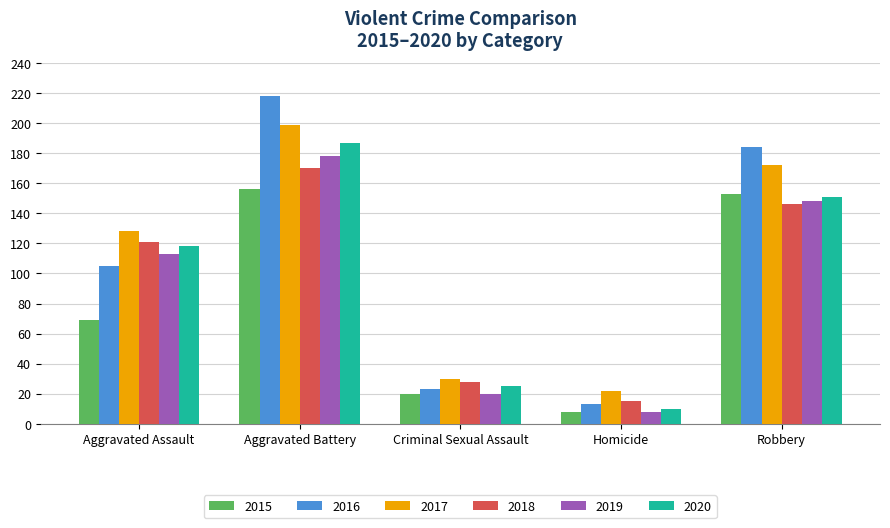

The value of 2019 at Robbery is 148. True or false?

True